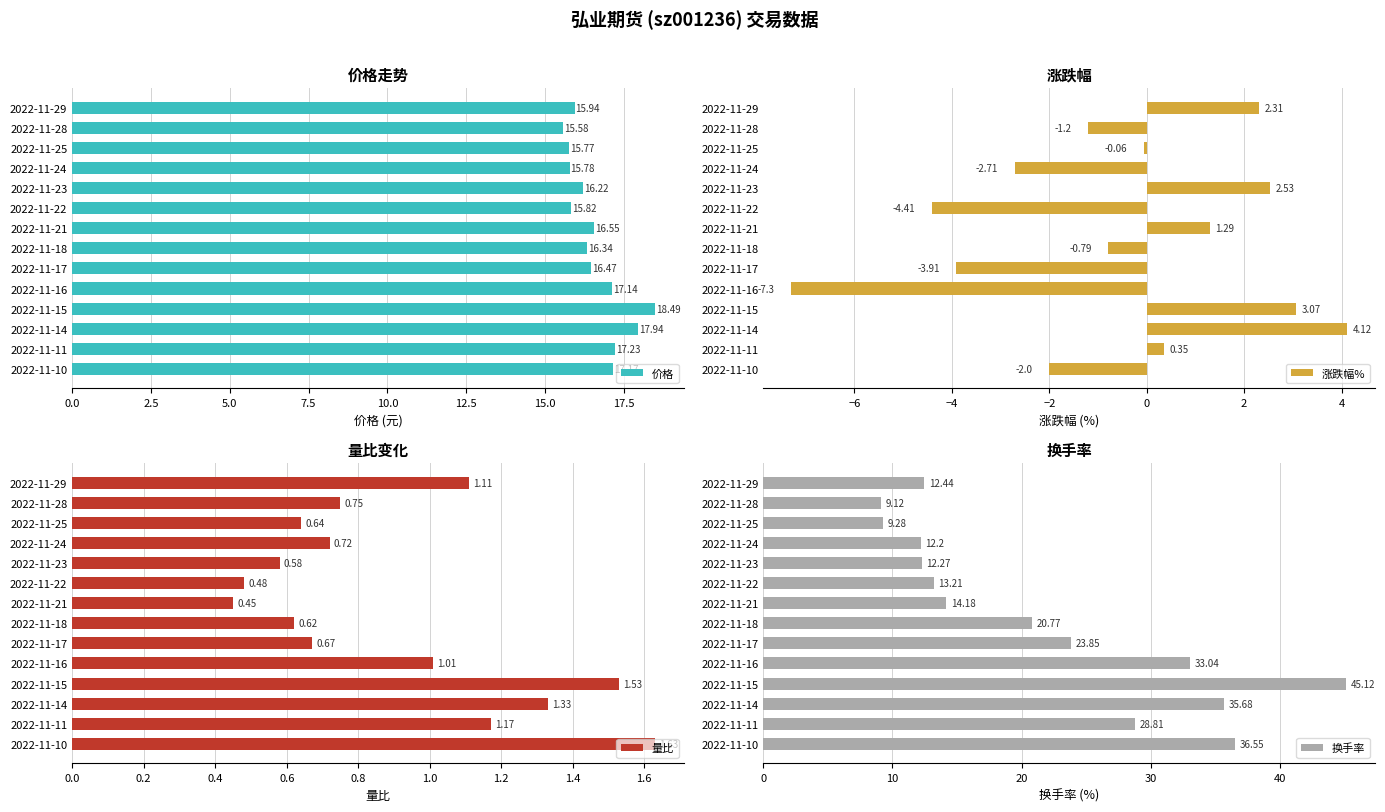

How many values in the 价格 series exceed 16?

9